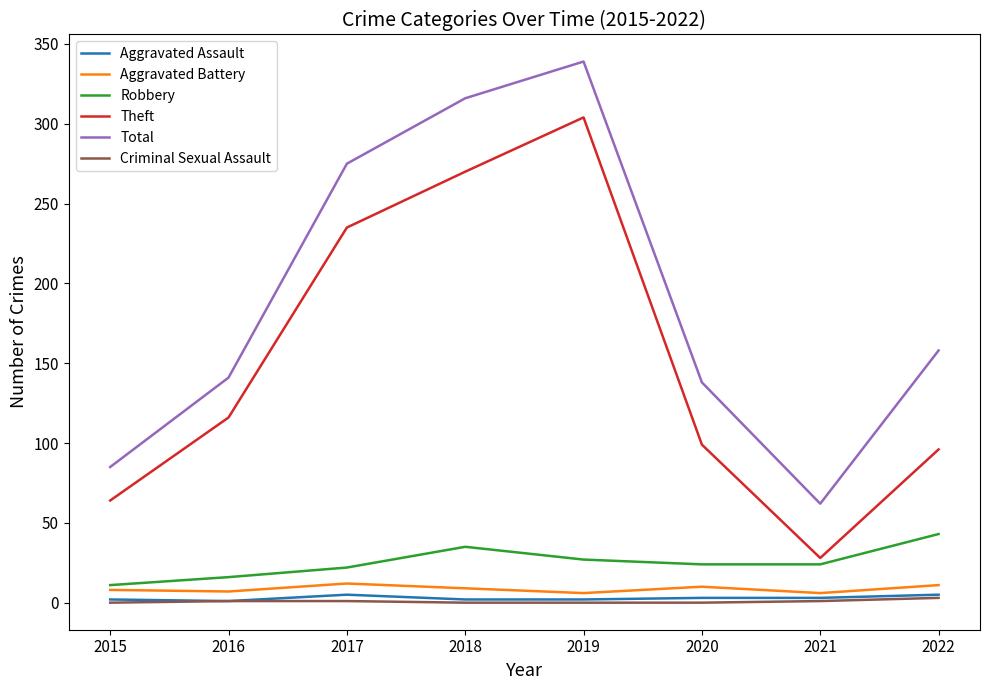

At which label does Theft reach its minimum?

2021